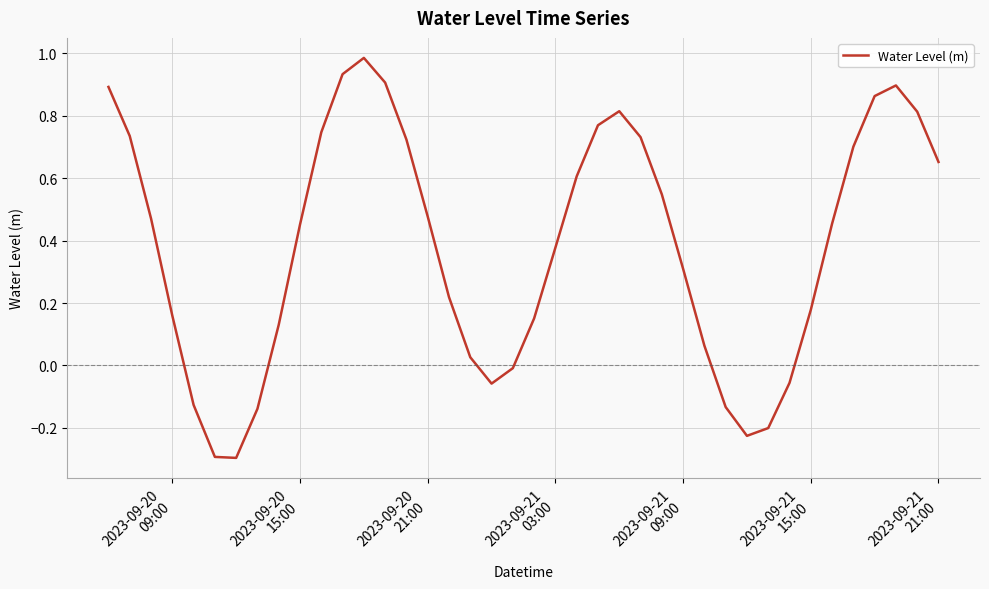

What is the smallest value displayed?

-0.3